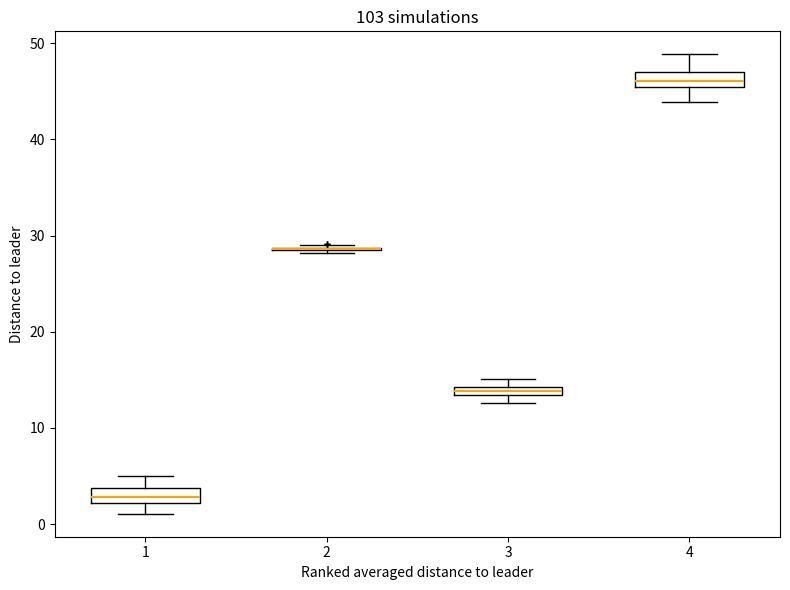

Where is the upper edge of the box at x = 3 on the y-axis? The values are not printed on the chart, so give them approximately, as read against the axis.

14